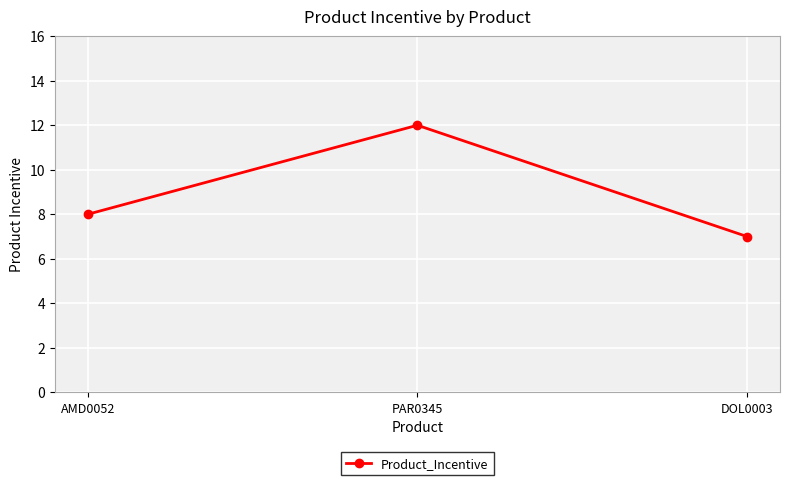

Which category has the lowest value across all series?

DOL0003